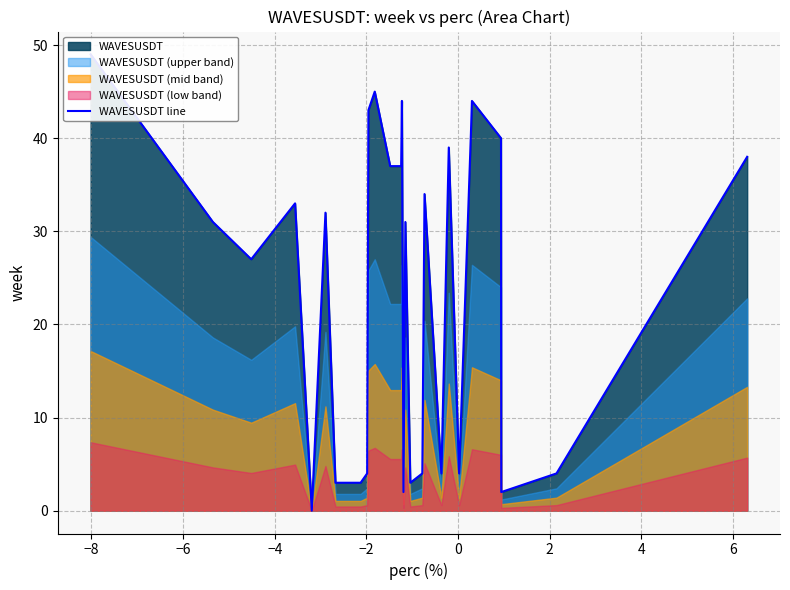

What is the value of the 13th point from the left?

37